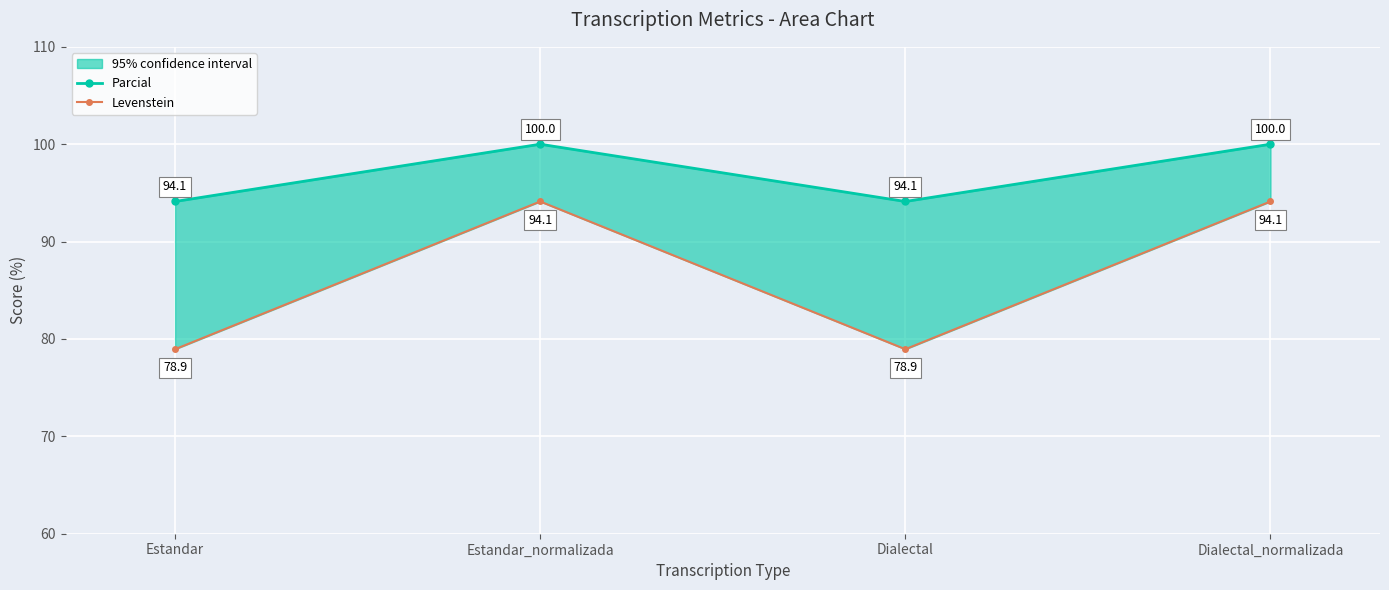

What is the label of the 1st point from the left?

Estandar